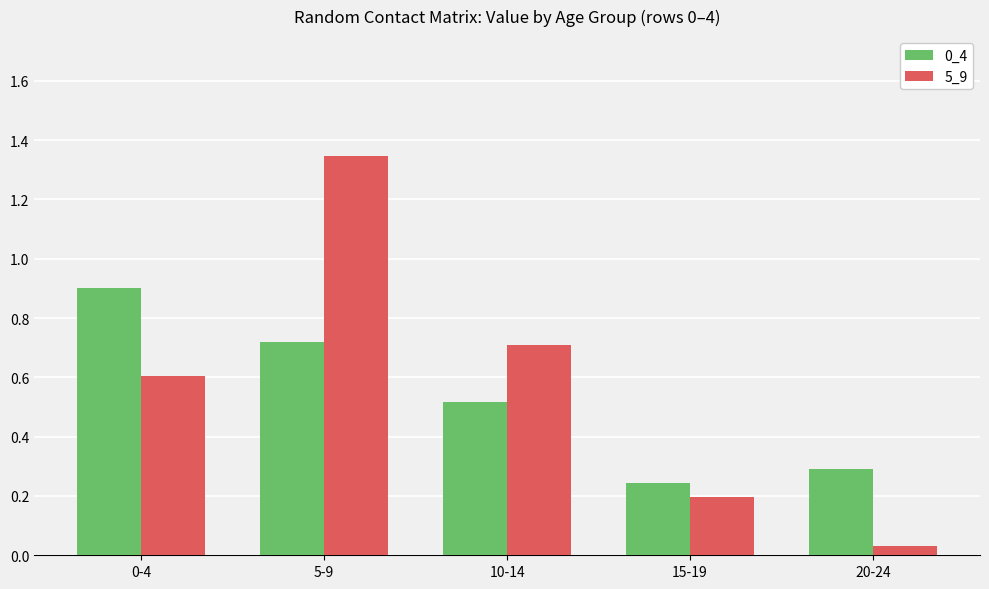

Which category has the lowest value in the 5_9 series?

20-24